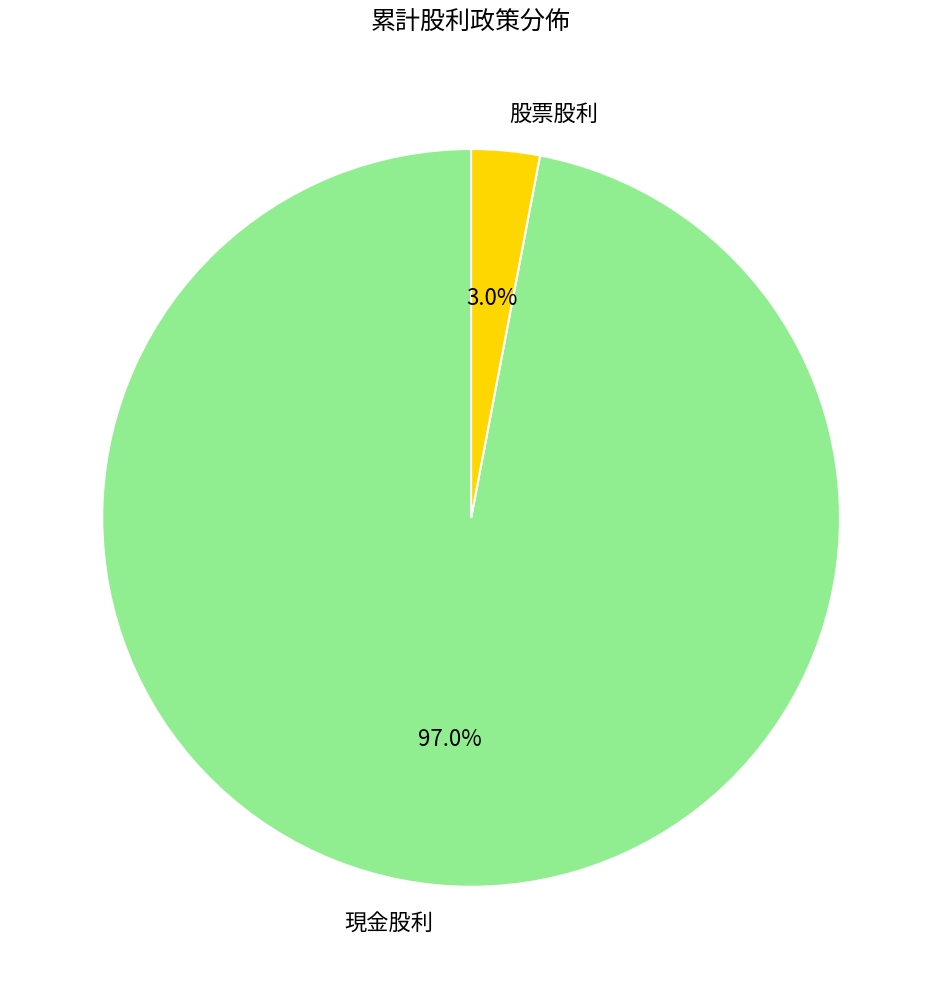

What percentage is the 股票股利 slice, to the nearest percent?

3%